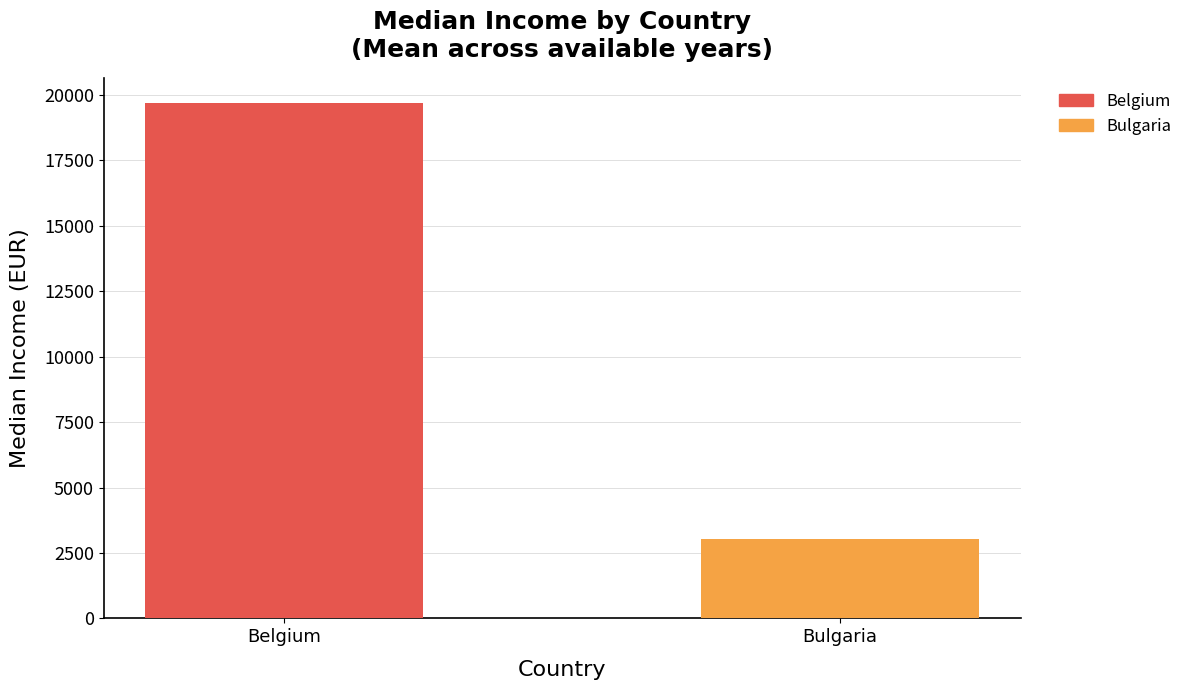

Rank the series by their maximum value, from lowest to highest.

Bulgaria, Belgium